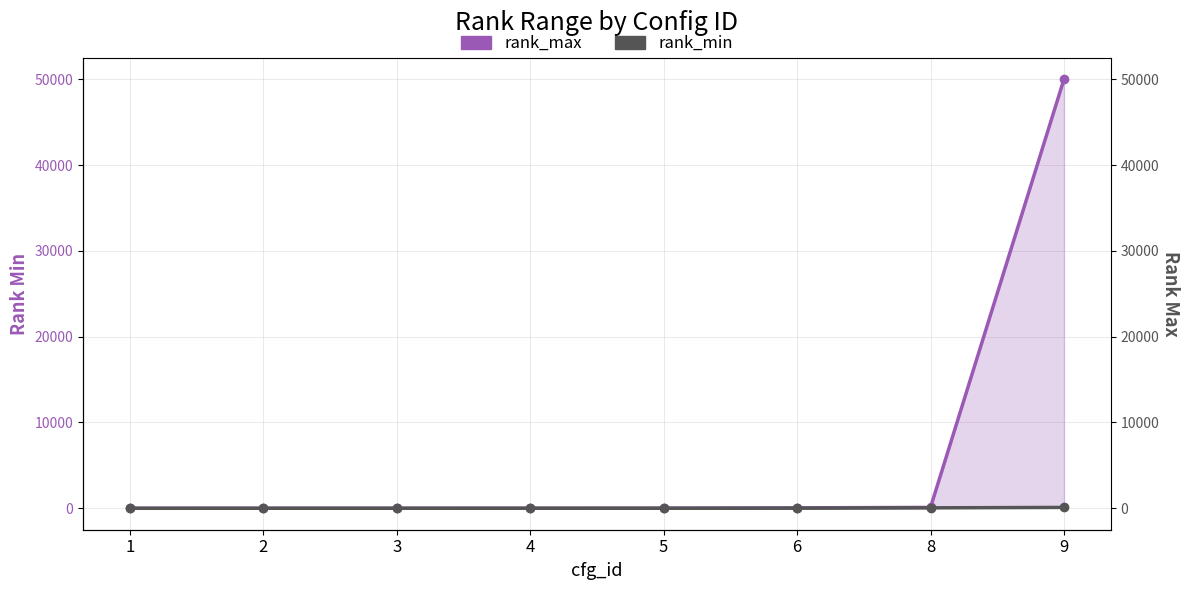

What is the total value across all series at 1?

2